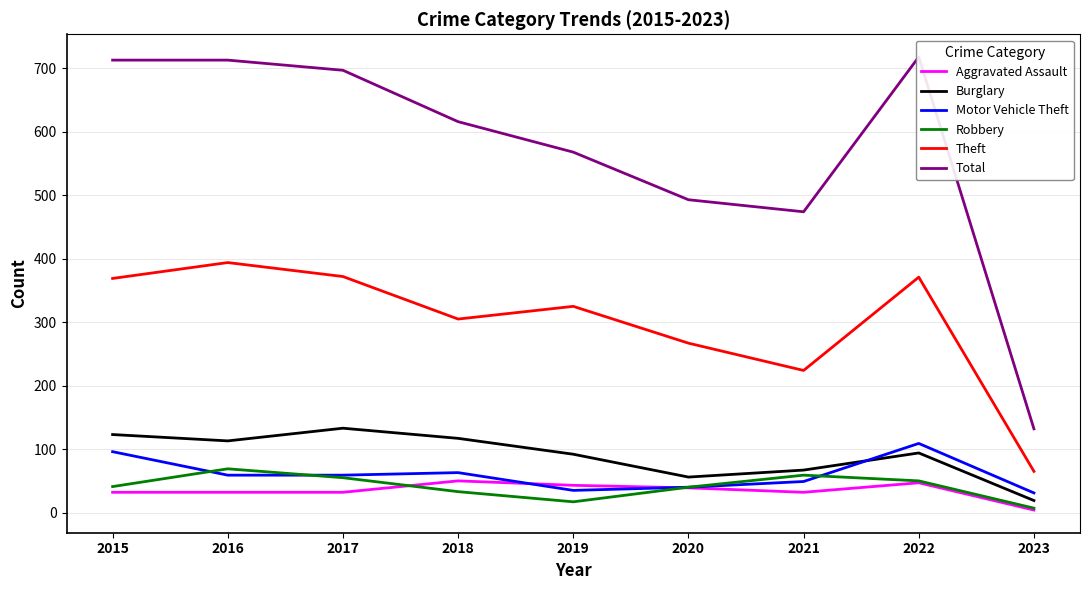

True or false: Burglary has more than 1 points higher than both neighbors.

True